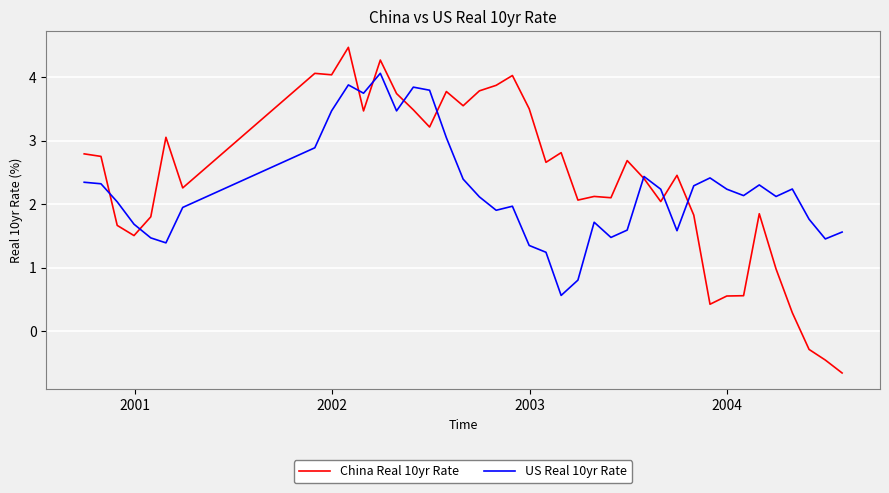

Which series has the largest range (max minus min)?

China Real 10yr Rate